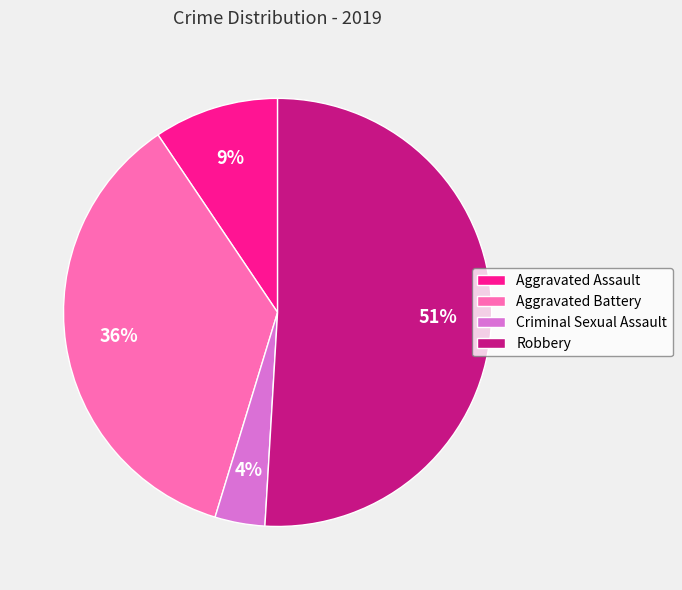

Do Robbery and Aggravated Assault together represent more than half of the pie?

Yes